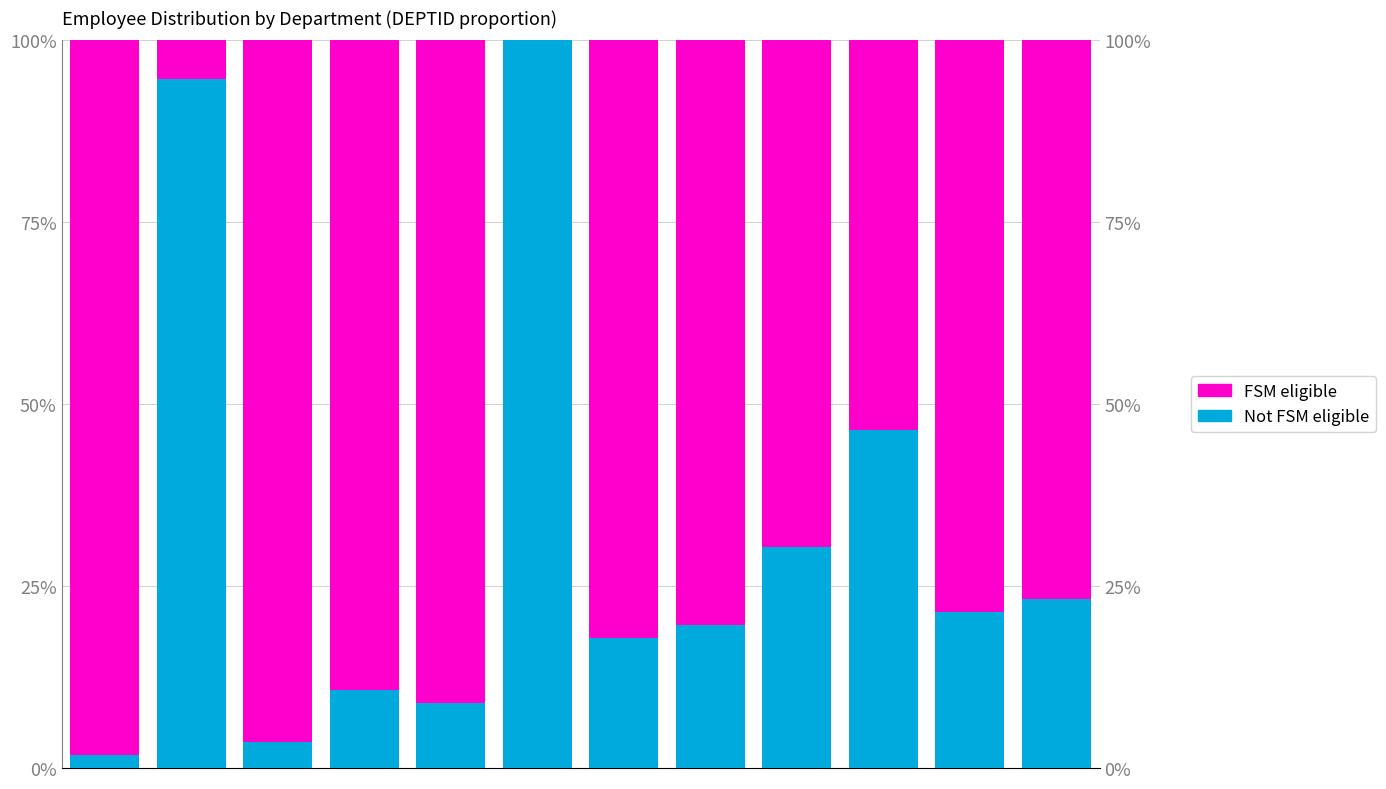

What is the difference between the maximum and minimum values in the FSM eligible series?

98.2